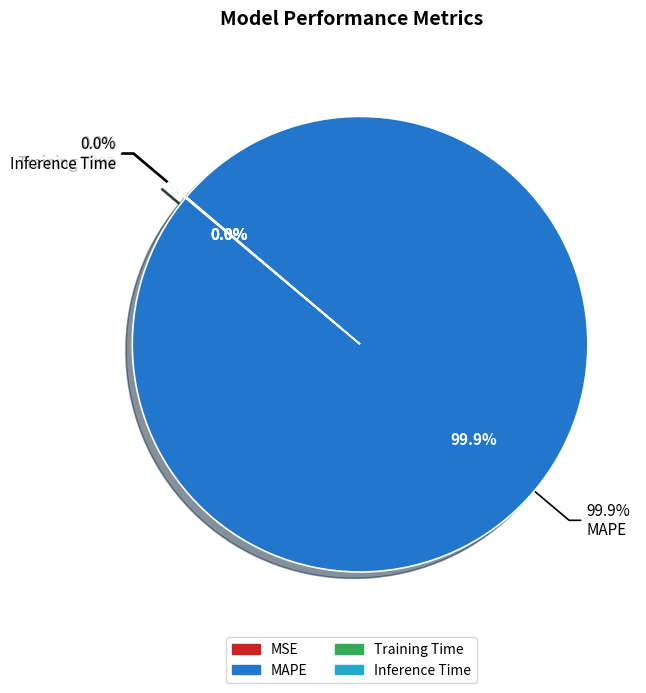

The Inference Time slice represents 0% of the pie. True or false?

True